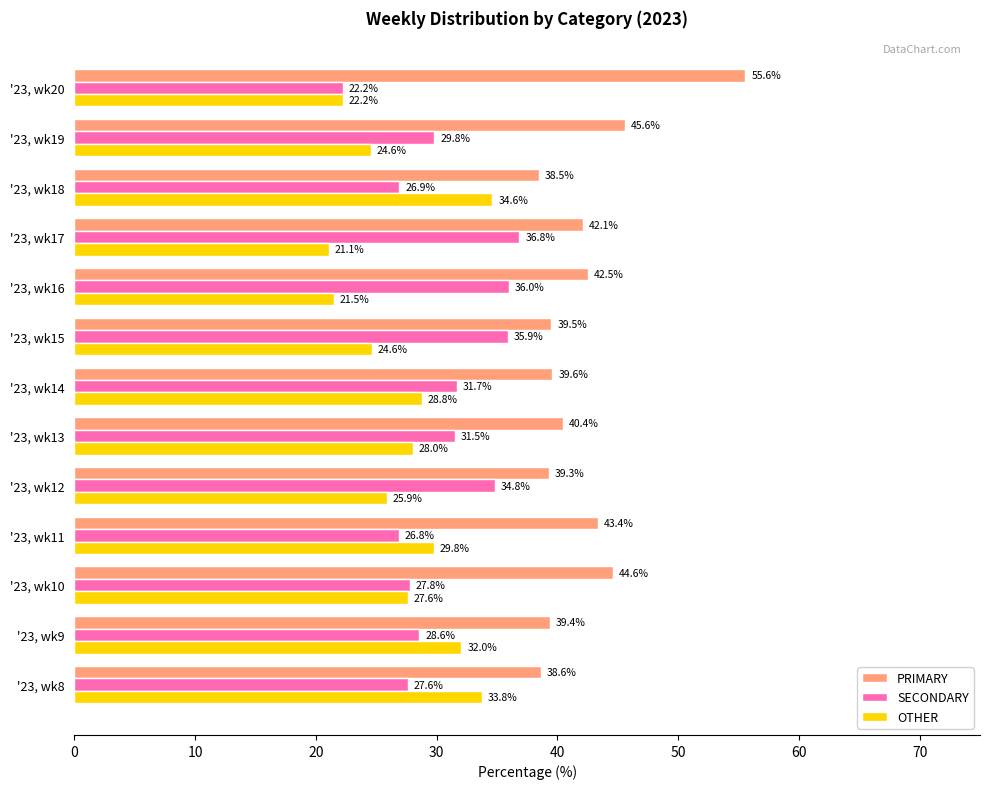

What is the total value across all series at '23, wk16?

100.0